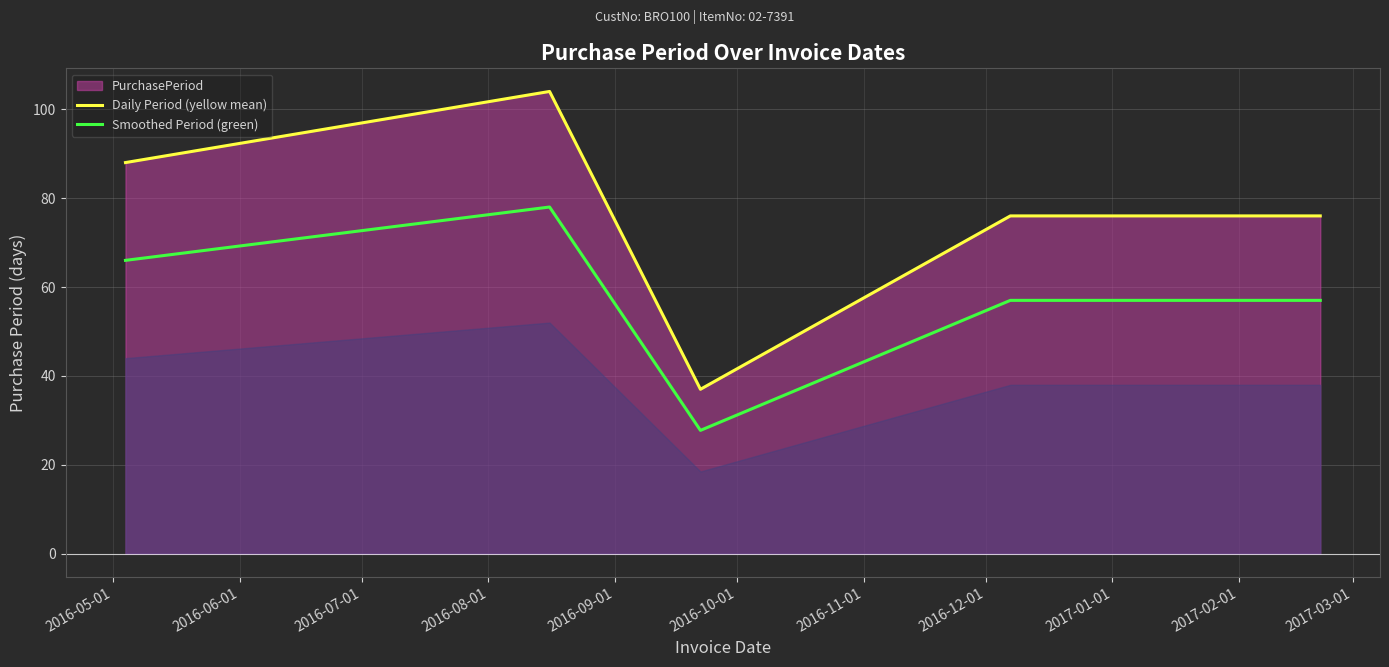

True or false: Daily Period (yellow mean) and Smoothed Period (green) cross at least once.

False